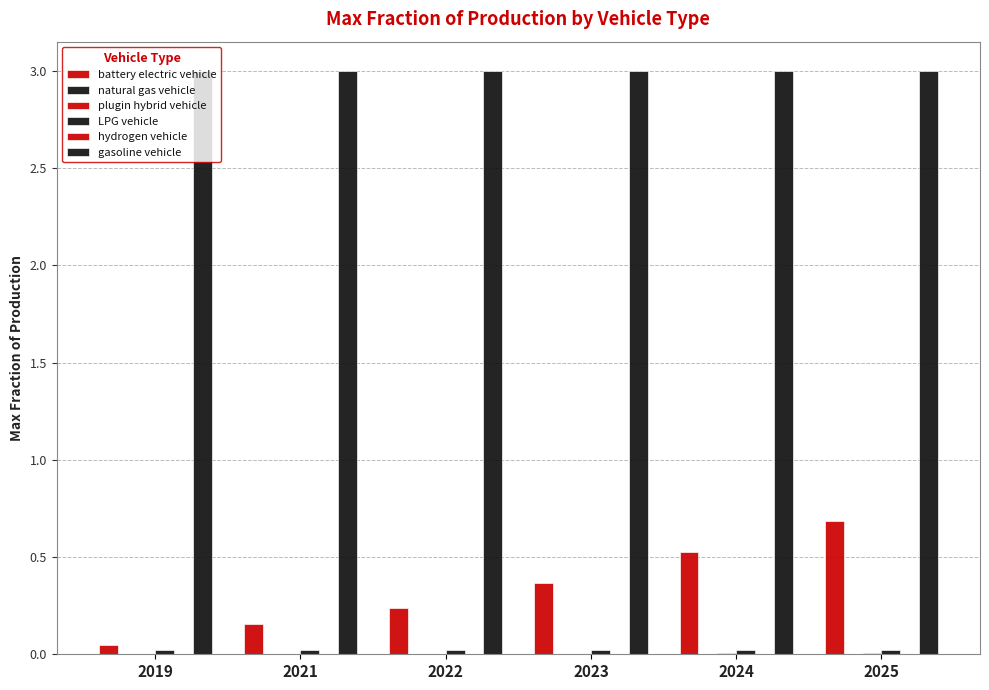

Rank the series at 2019 from lowest to highest value.

plugin hybrid vehicle, hydrogen vehicle, natural gas vehicle, LPG vehicle, battery electric vehicle, gasoline vehicle